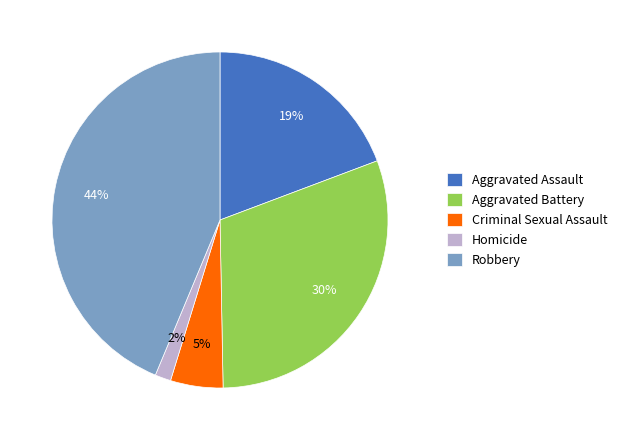

True or false: Aggravated Battery accounts for 21% of the total.

False